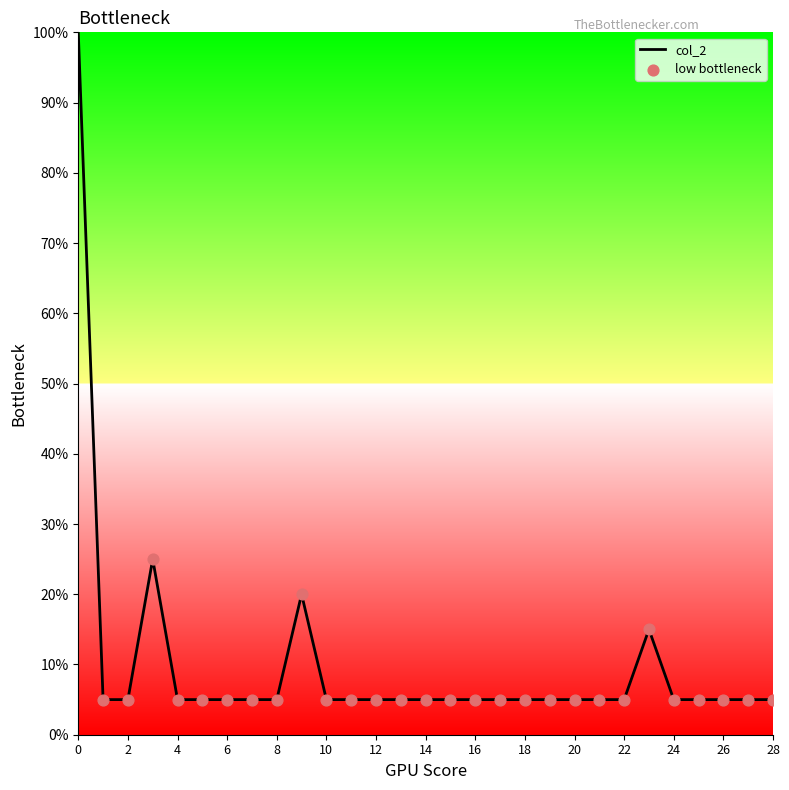

What is the maximum value shown in the chart?

100